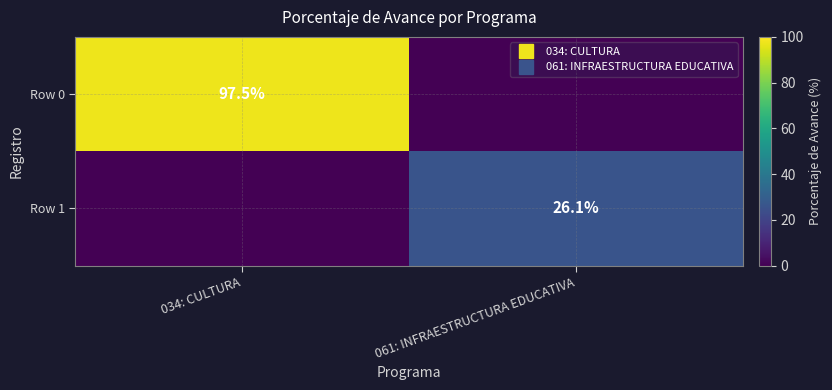

True or false: Row 0 has a value of 97.5 at 034: CULTURA.

True